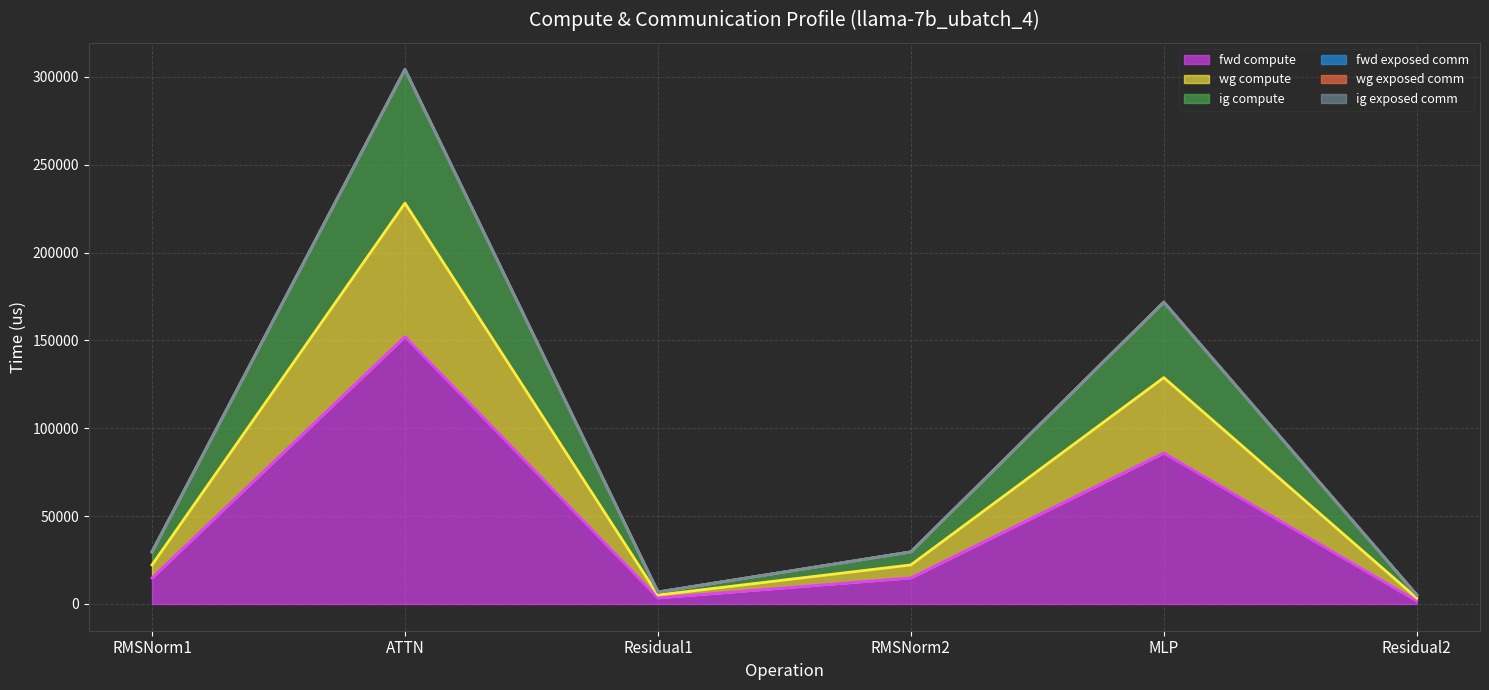

What is the highest value of the ig exposed comm (line) series?

304234.5